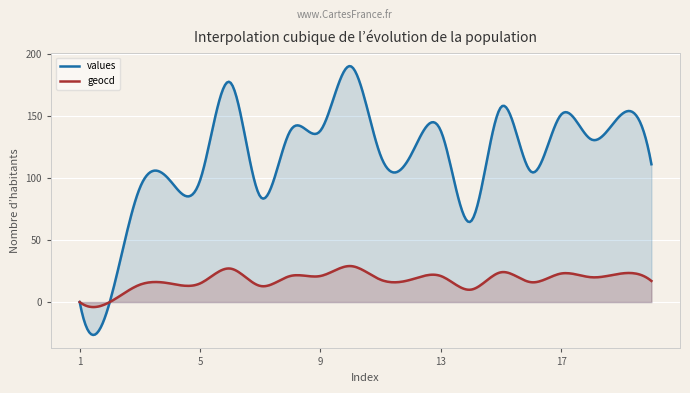

At how many categories does at least one series exceed 129?

9